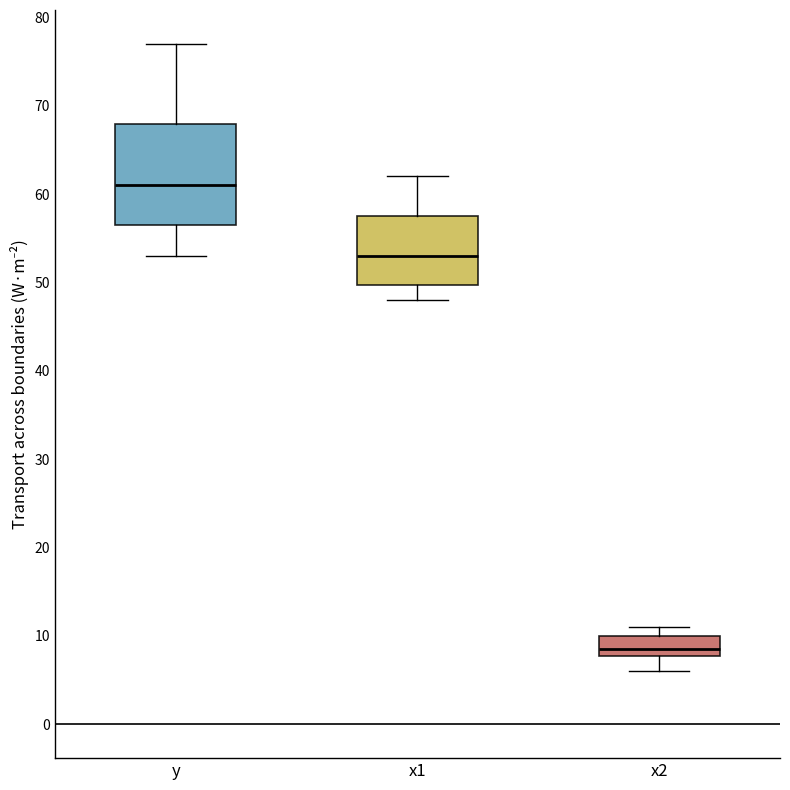

Reading left to right, transcribe this box plot: for each box, give where its median line is, the range the box spans, and where its two whiskers end, as read against the y-axis. The values are not printed on the chart, so give them approximately, as read against the axis.

y: median 61, box 57 to 68, whiskers 53 to 77
x1: median 53, box 50 to 58, whiskers 48 to 62
x2: median 9, box 8 to 10, whiskers 6 to 11